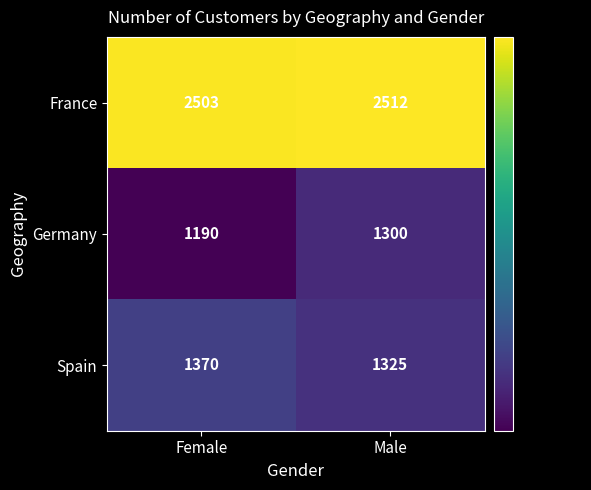

What is the total value across all series at Female?

5063